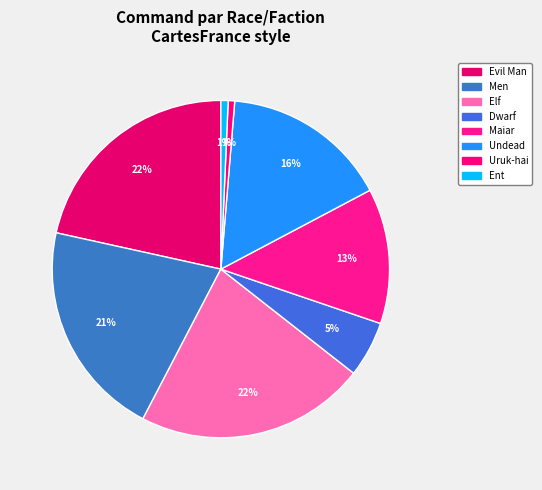

To the nearest percent, what is the average slice percentage?

12%